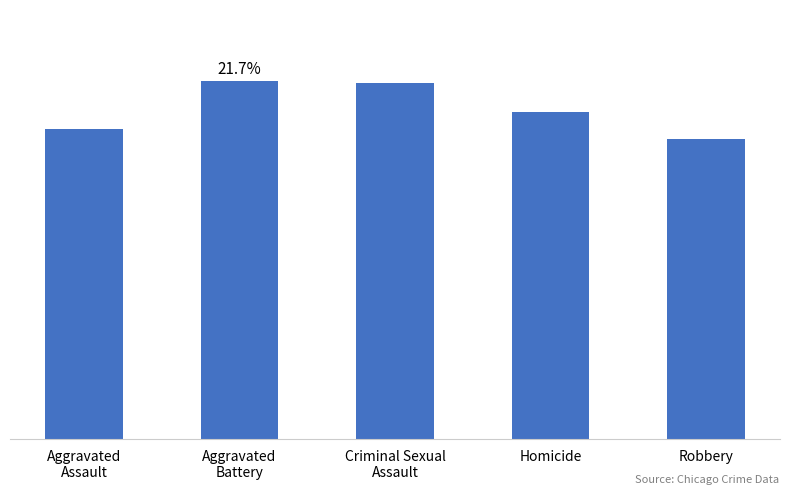

Does the chart contain any negative values?

No